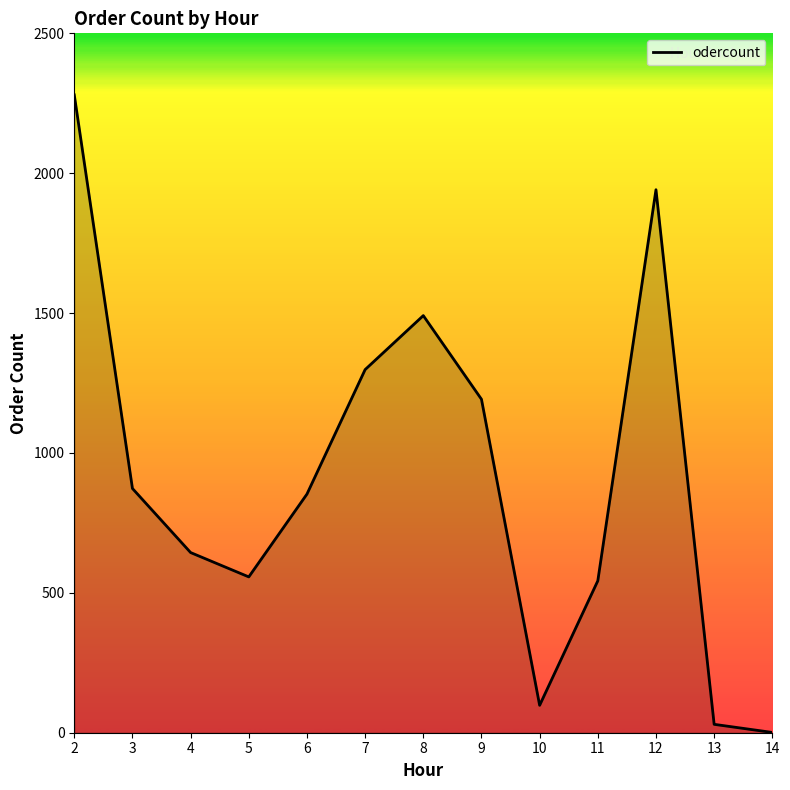

At which category does the chart reach its minimum across all series?

14